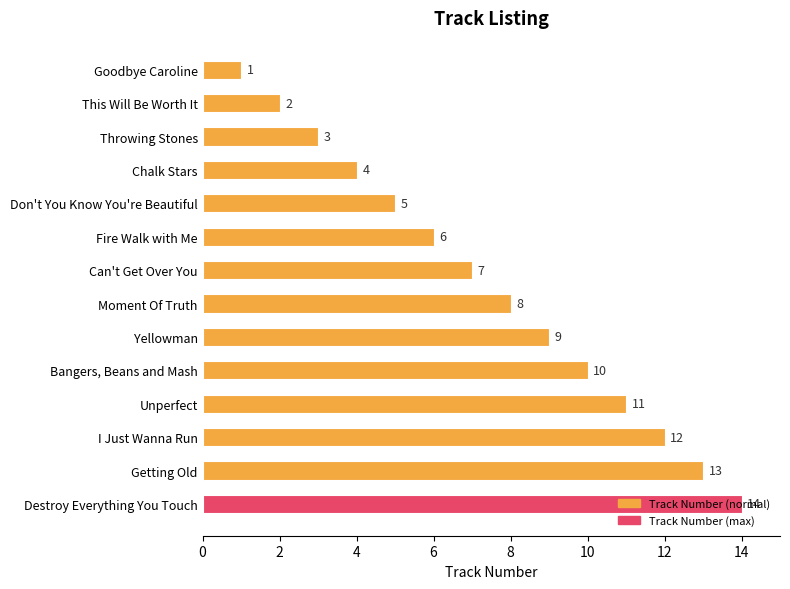

What is the maximum value shown in the chart?

14